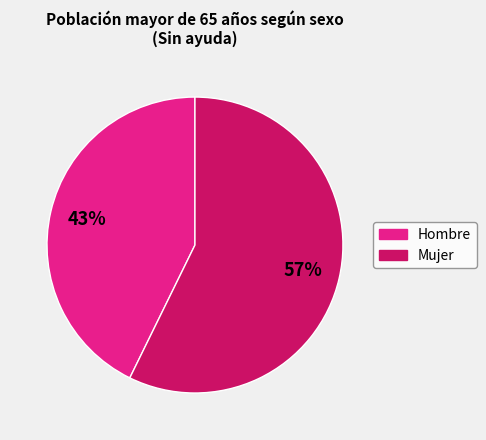

Which slice is the smallest?

Hombre